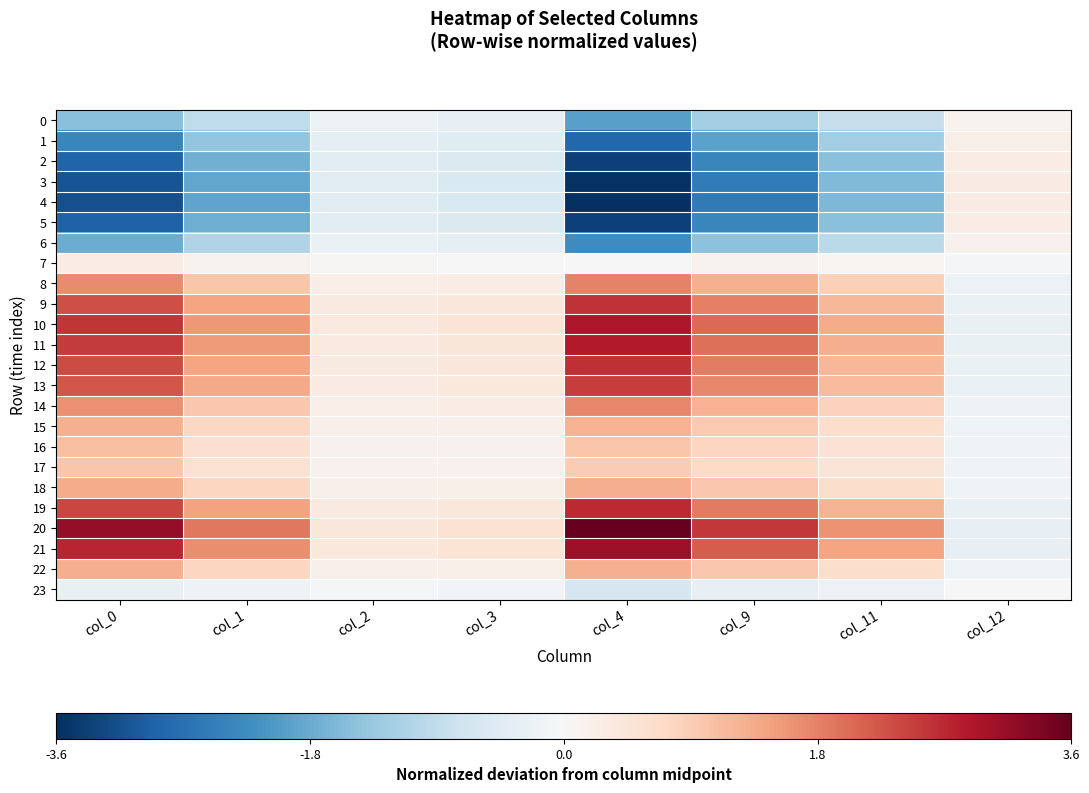

Reading left to right, extract all data points from this chart.

0: col_0=-1.5	col_1=-0.9	col_2=-0.2	col_3=-0.3	col_4=-2.0	col_9=-1.3	col_11=-0.8	col_12=0.1
1: col_0=-2.4	col_1=-1.4	col_2=-0.3	col_3=-0.4	col_4=-2.8	col_9=-1.9	col_11=-1.2	col_12=0.2
2: col_0=-2.9	col_1=-1.7	col_2=-0.4	col_3=-0.5	col_4=-3.4	col_9=-2.4	col_11=-1.5	col_12=0.3
3: col_0=-3.1	col_1=-1.9	col_2=-0.4	col_3=-0.6	col_4=-3.6	col_9=-2.5	col_11=-1.6	col_12=0.3
4: col_0=-3.2	col_1=-1.9	col_2=-0.4	col_3=-0.6	col_4=-3.6	col_9=-2.6	col_11=-1.6	col_12=0.3
5: col_0=-2.9	col_1=-1.7	col_2=-0.4	col_3=-0.5	col_4=-3.4	col_9=-2.4	col_11=-1.5	col_12=0.3
6: col_0=-1.8	col_1=-1.1	col_2=-0.2	col_3=-0.4	col_4=-2.3	col_9=-1.5	col_11=-1.0	col_12=0.1
7: col_0=0.3	col_1=0.1	col_2=0.0	col_3=0.0	col_4=0.0	col_9=0.1	col_11=0.1	col_12=-0.1
8: col_0=1.7	col_1=1.0	col_2=0.2	col_3=0.3	col_4=1.8	col_9=1.3	col_11=0.8	col_12=-0.2
9: col_0=2.3	col_1=1.4	col_2=0.3	col_3=0.4	col_4=2.6	col_9=1.8	col_11=1.2	col_12=-0.3
10: col_0=2.6	col_1=1.6	col_2=0.3	col_3=0.5	col_4=2.9	col_9=2.0	col_11=1.3	col_12=-0.3
11: col_0=2.5	col_1=1.5	col_2=0.3	col_3=0.4	col_4=2.8	col_9=2.0	col_11=1.3	col_12=-0.3
12: col_0=2.4	col_1=1.4	col_2=0.3	col_3=0.4	col_4=2.6	col_9=1.8	col_11=1.2	col_12=-0.3
13: col_0=2.3	col_1=1.4	col_2=0.3	col_3=0.4	col_4=2.5	col_9=1.7	col_11=1.2	col_12=-0.2
14: col_0=1.7	col_1=1.0	col_2=0.2	col_3=0.3	col_4=1.7	col_9=1.2	col_11=0.8	col_12=-0.2
15: col_0=1.3	col_1=0.7	col_2=0.2	col_3=0.2	col_4=1.3	col_9=0.9	col_11=0.6	col_12=-0.2
16: col_0=1.1	col_1=0.6	col_2=0.2	col_3=0.2	col_4=1.0	col_9=0.8	col_11=0.5	col_12=-0.1
17: col_0=1.0	col_1=0.6	col_2=0.1	col_3=0.1	col_4=0.9	col_9=0.7	col_11=0.5	col_12=-0.1
18: col_0=1.3	col_1=0.8	col_2=0.2	col_3=0.2	col_4=1.3	col_9=1.0	col_11=0.6	col_12=-0.2
19: col_0=2.4	col_1=1.5	col_2=0.3	col_3=0.4	col_4=2.7	col_9=1.9	col_11=1.2	col_12=-0.3
20: col_0=3.2	col_1=1.9	col_2=0.4	col_3=0.6	col_4=3.6	col_9=2.6	col_11=1.6	col_12=-0.3
21: col_0=2.8	col_1=1.7	col_2=0.4	col_3=0.5	col_4=3.1	col_9=2.2	col_11=1.4	col_12=-0.3
22: col_0=1.3	col_1=0.8	col_2=0.2	col_3=0.2	col_4=1.3	col_9=1.0	col_11=0.6	col_12=-0.2
23: col_0=-0.3	col_1=-0.2	col_2=-0.0	col_3=-0.1	col_4=-0.6	col_9=-0.3	col_11=-0.2	col_12=-0.0